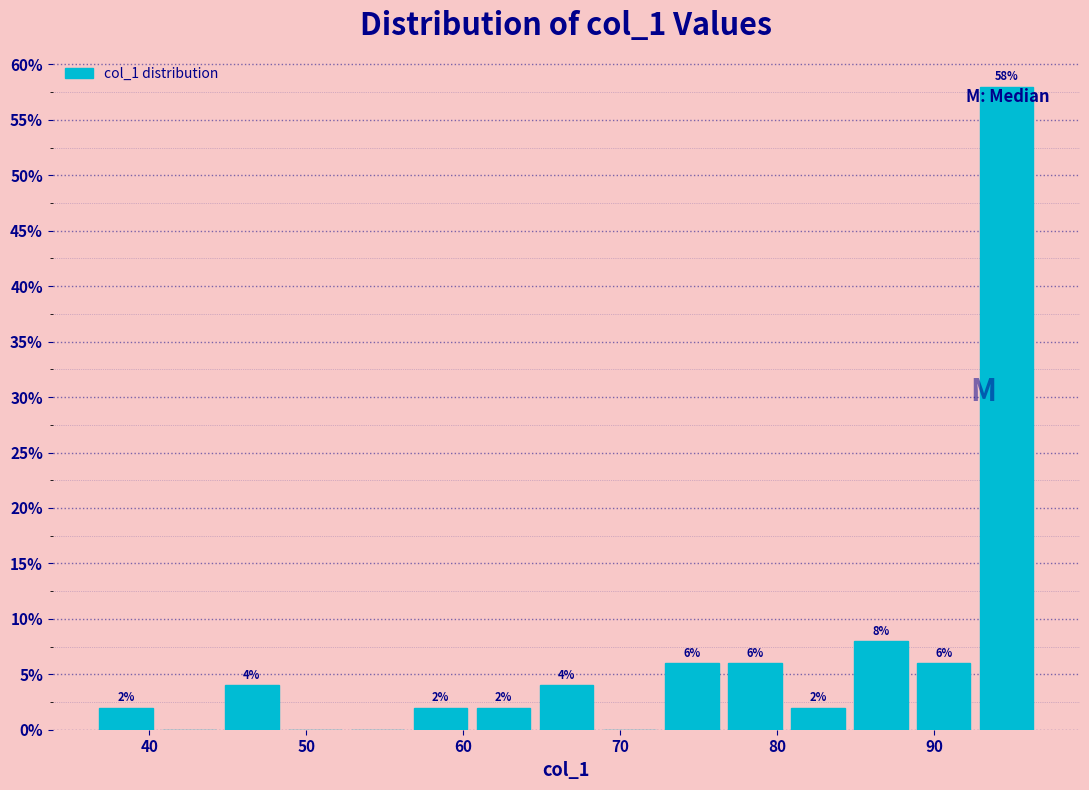

Which range on the x-axis has the tallest bar?

93 to 97